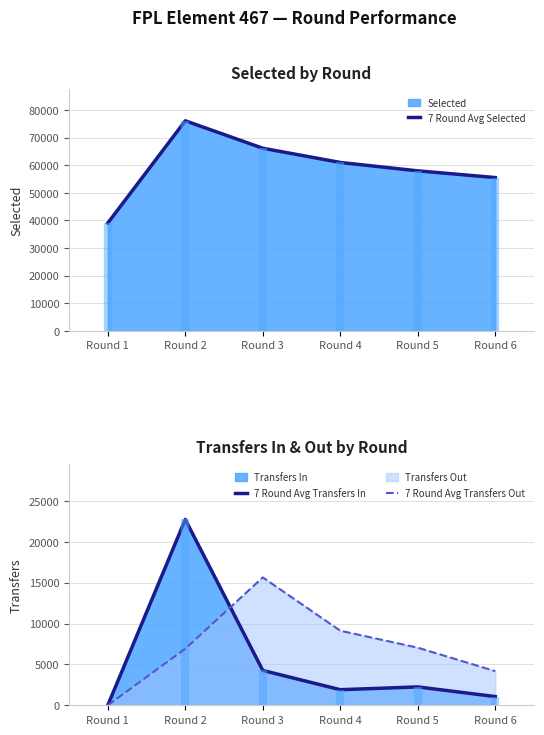

In 7 Round Avg Transfers In, how many points are lower than both neighbors (excluding endpoints)?

1